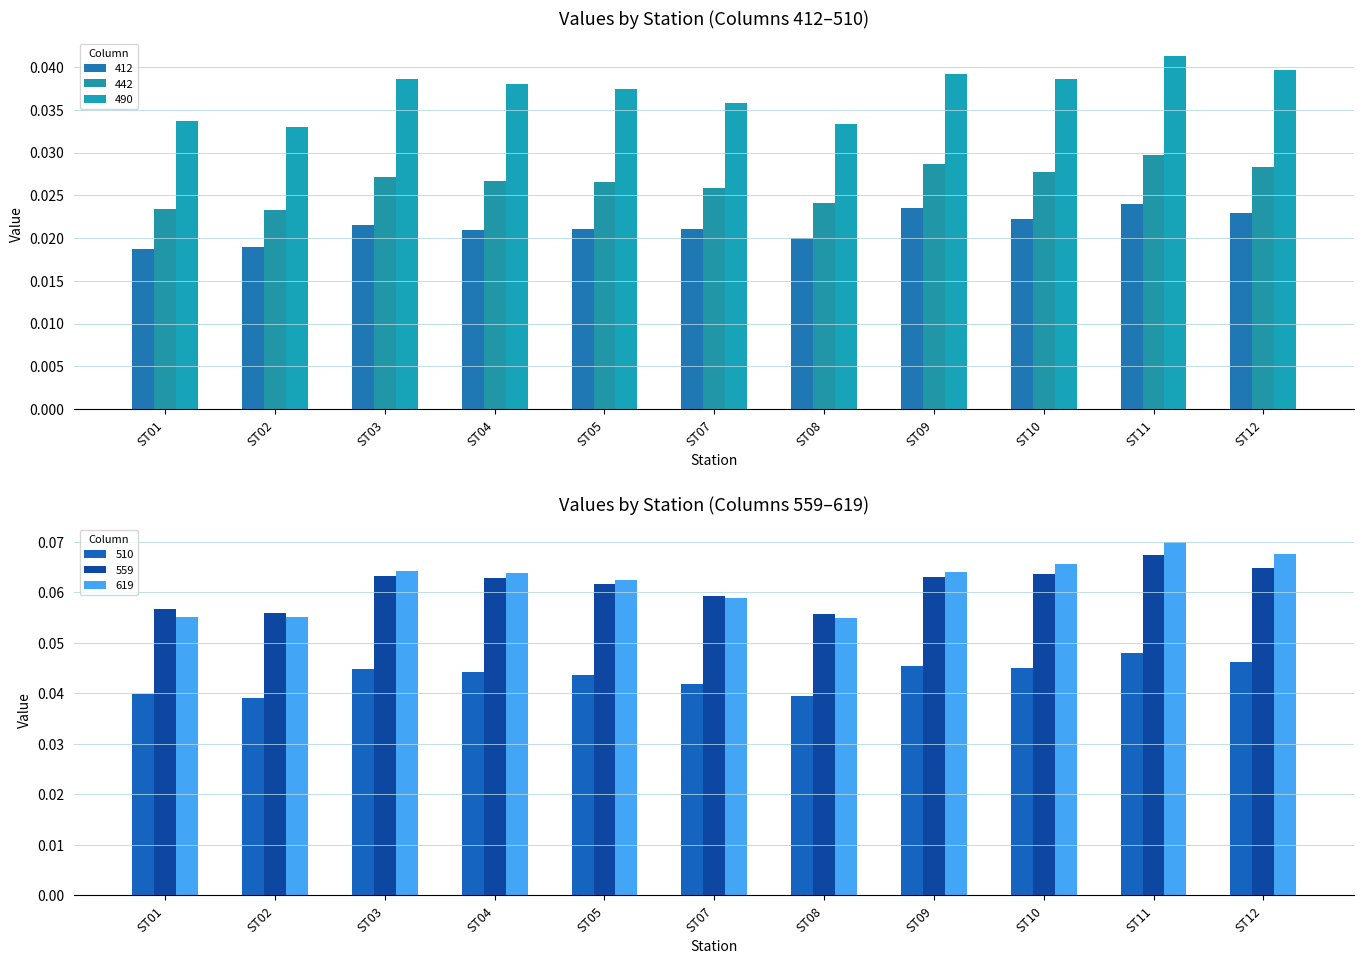

What is the total value across all series at ST11?

0.3